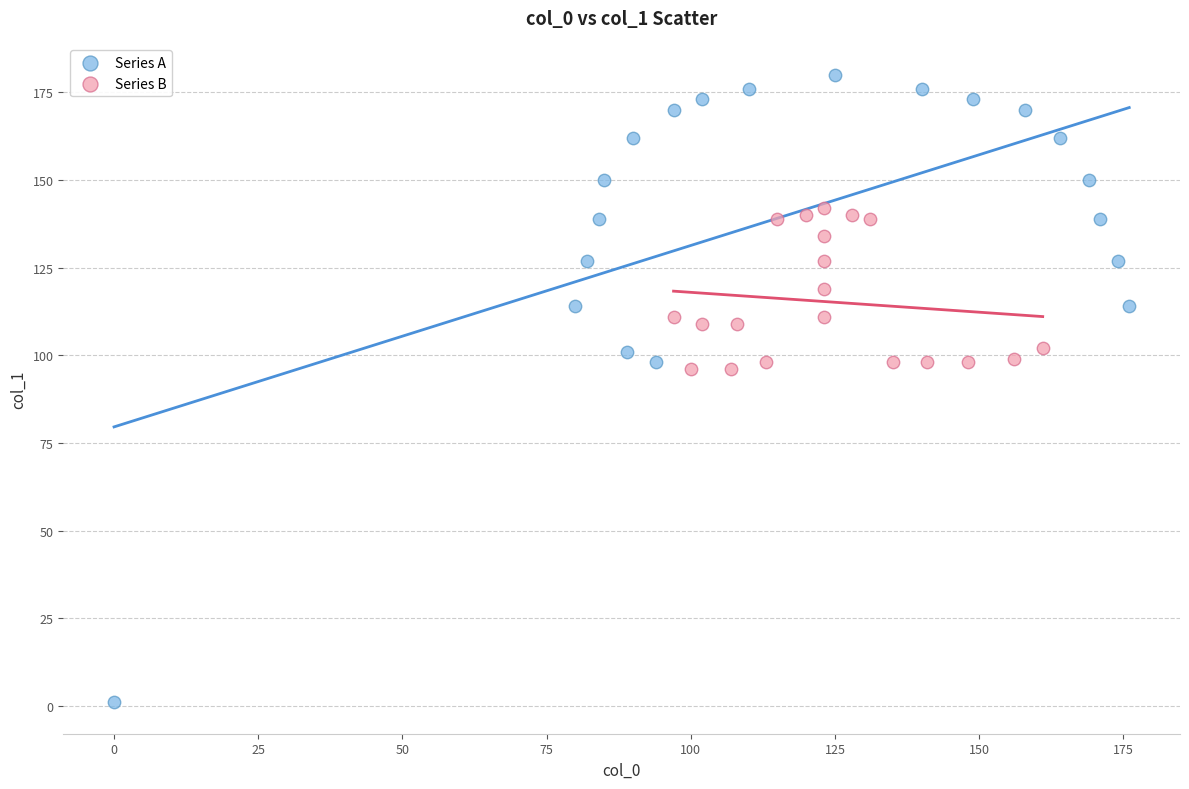

Which series has the largest Y range (max minus min)?

Series A